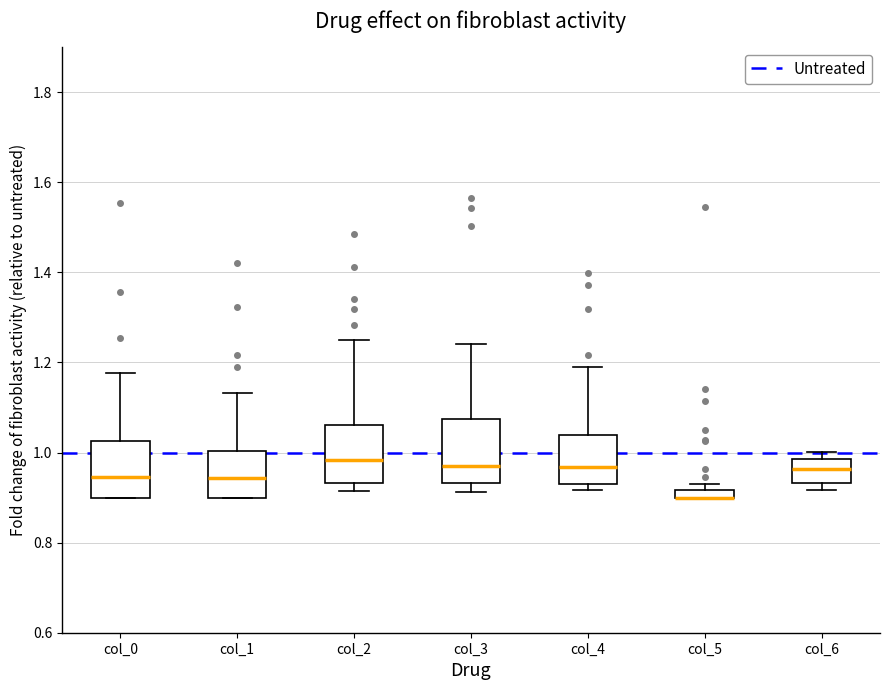

Where does the upper whisker of the box for col_0 end on the y-axis? The values are not printed on the chart, so give them approximately, as read against the axis.

1.18